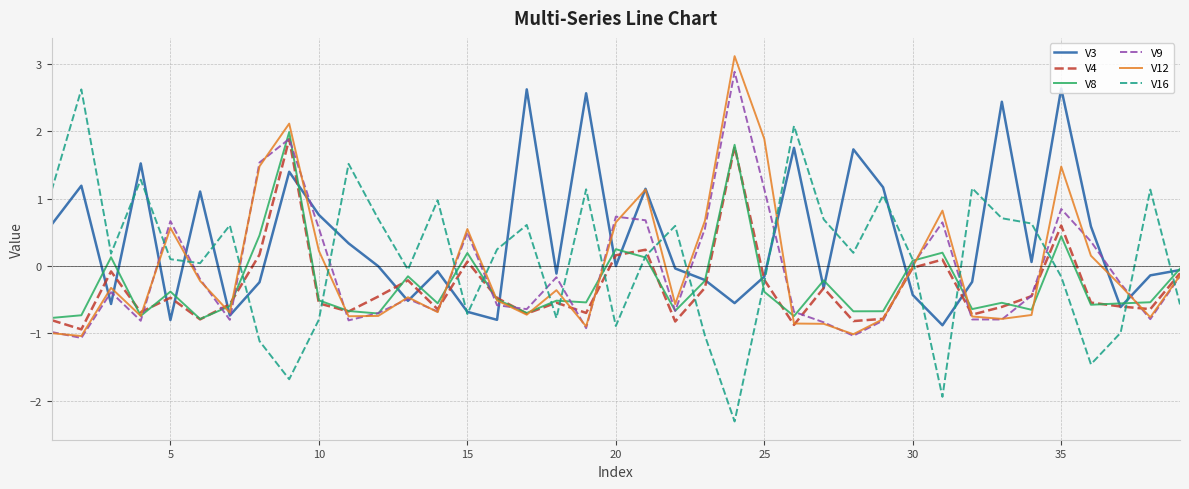

What are all the series names shown in the legend?

V3, V4, V8, V9, V12, V16